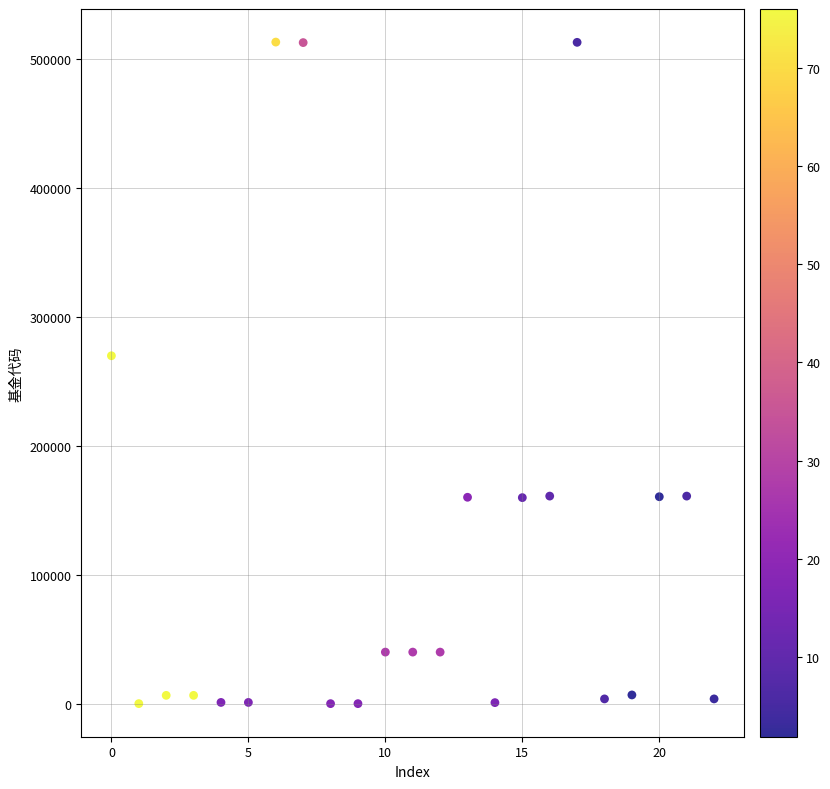

What Y value in the scatter plot is closest to 256771?

270042